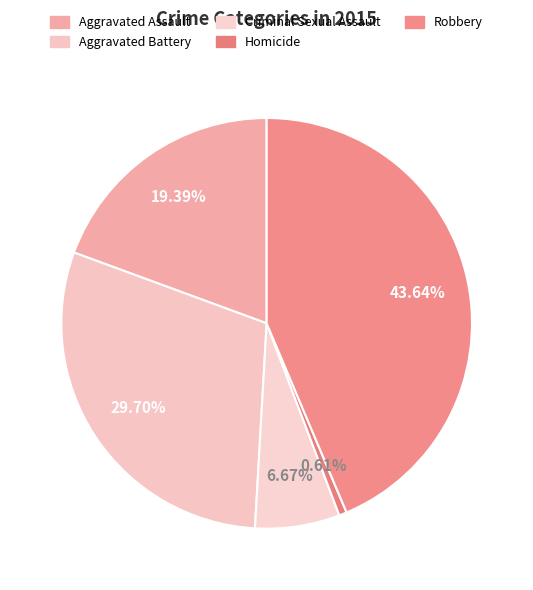

Which slice is the smallest?

Homicide